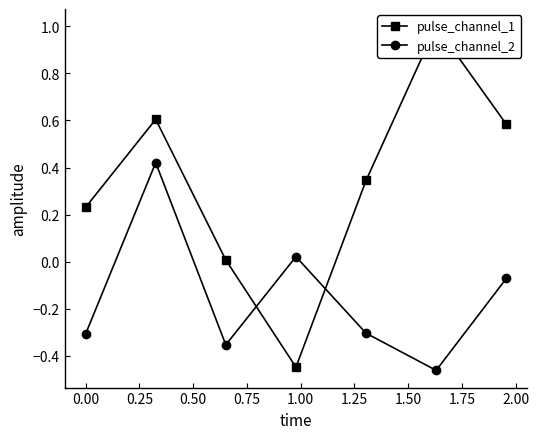

What is the value of the pulse_channel_2 point at the 1st from the left?

-0.3